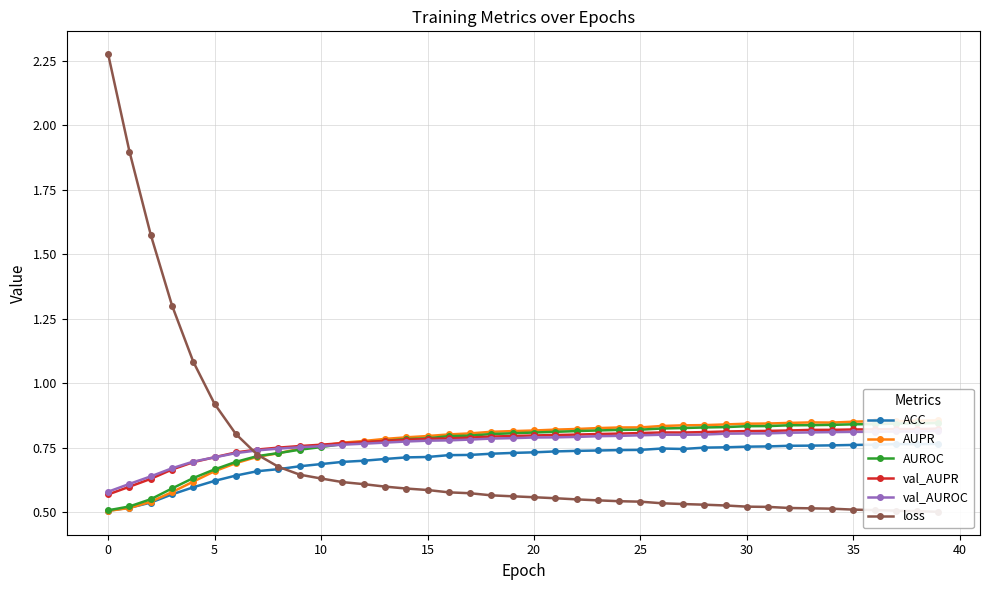

Does the chart have visible grid lines?

Yes